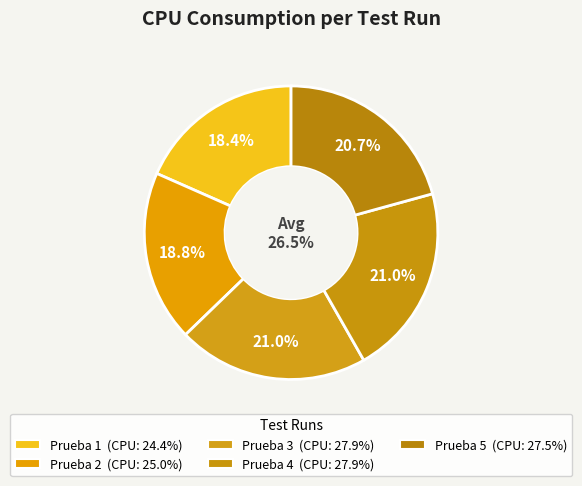

Does any single category account for the majority?

No